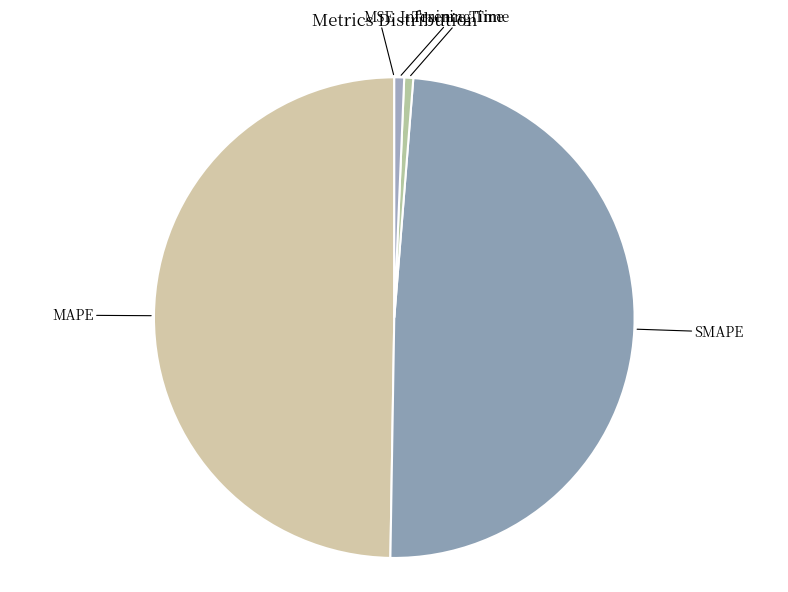

Do Inference Time and MAPE together represent more than half of the pie?

Yes